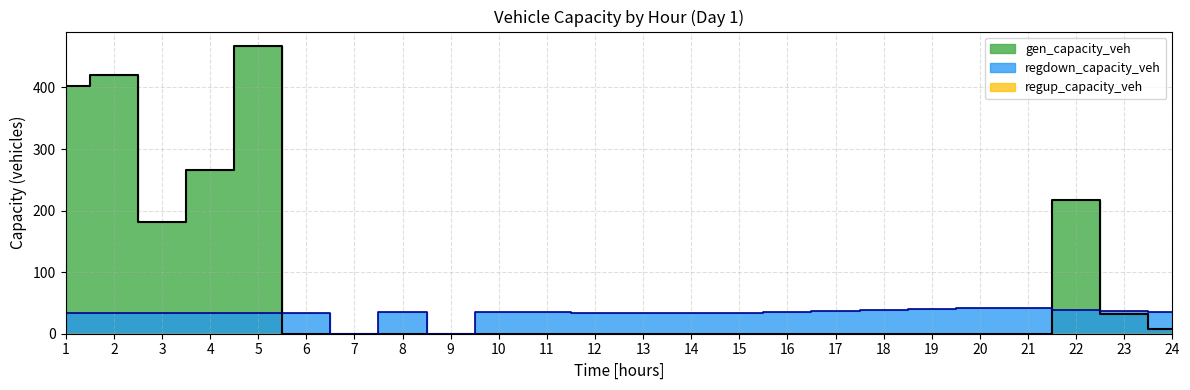

Which series has the largest range (max minus min)?

gen_capacity_veh